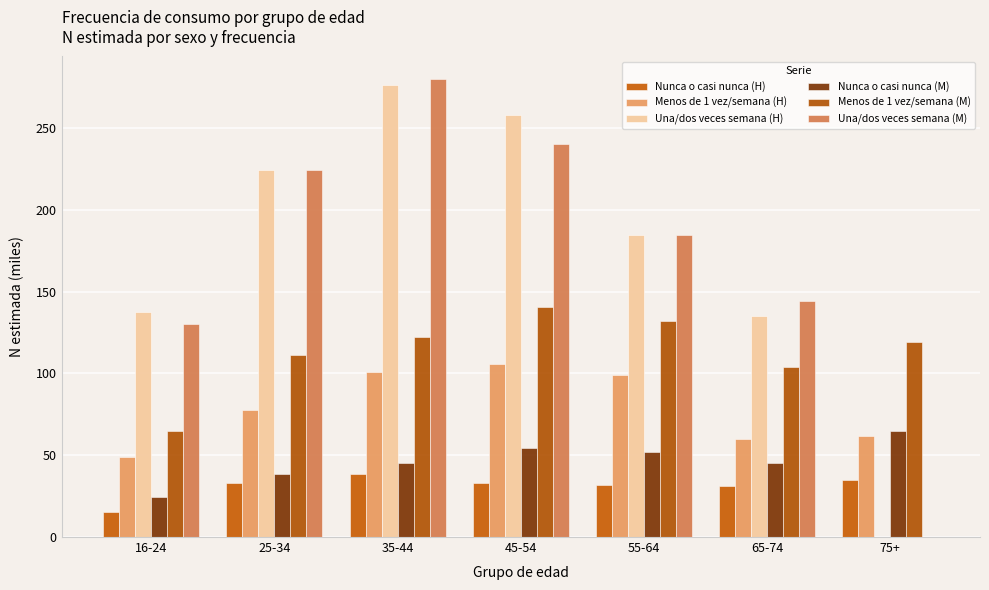

How many data points in Nunca o casi nunca (M) are above 45?

4